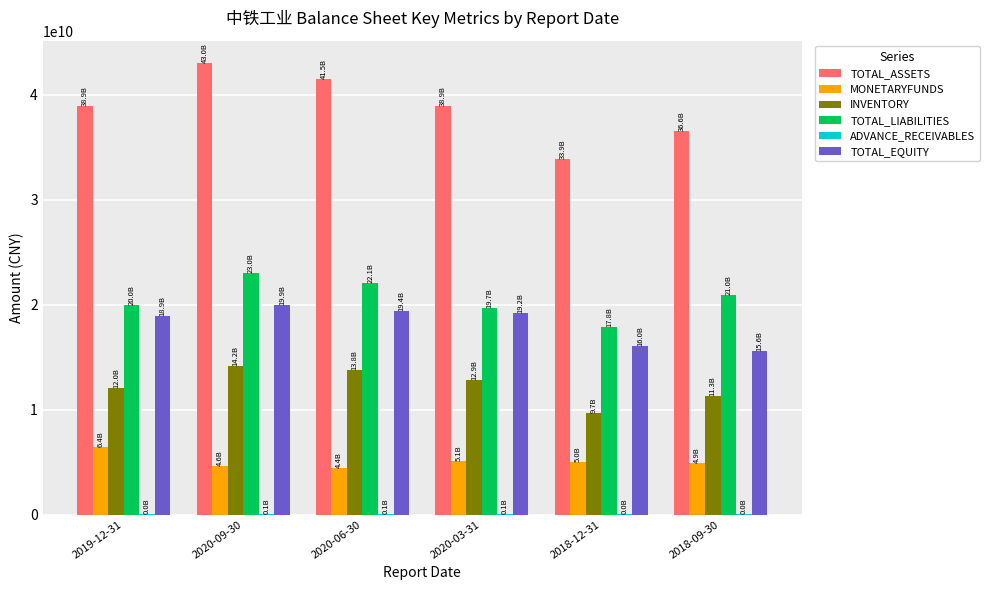

Is the value of INVENTORY at 2020-06-30 greater than the value of MONETARYFUNDS at 2018-12-31?

Yes